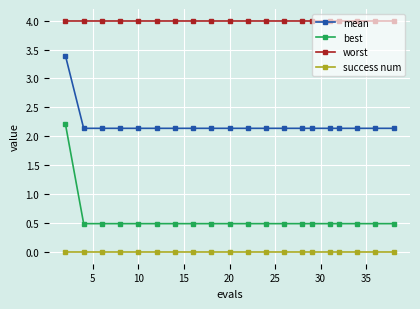

Which series has the largest total across all categories?

worst